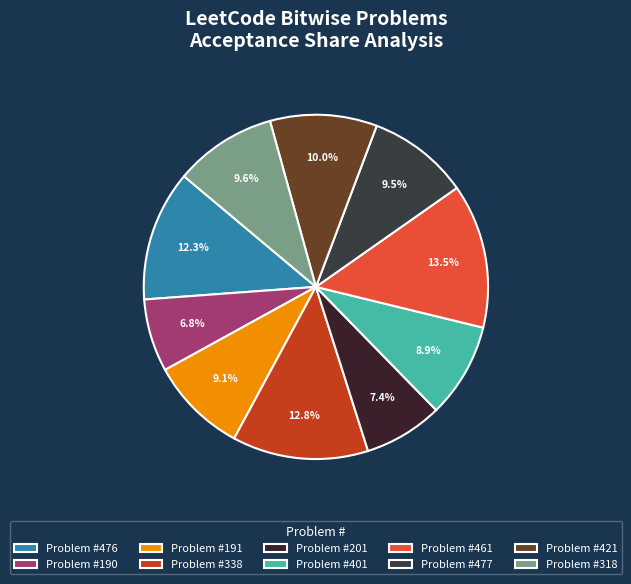

To the nearest percent, what is the difference between the largest and smallest slice percentages?

7%